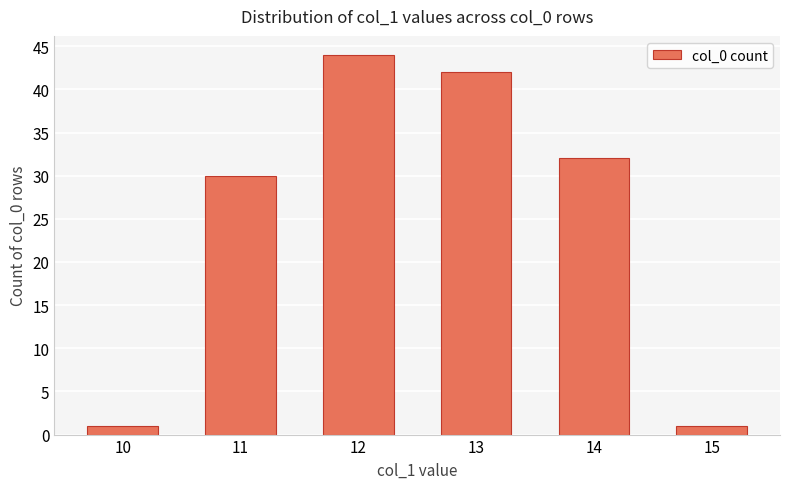

What is the difference between the maximum and second lowest values?

43